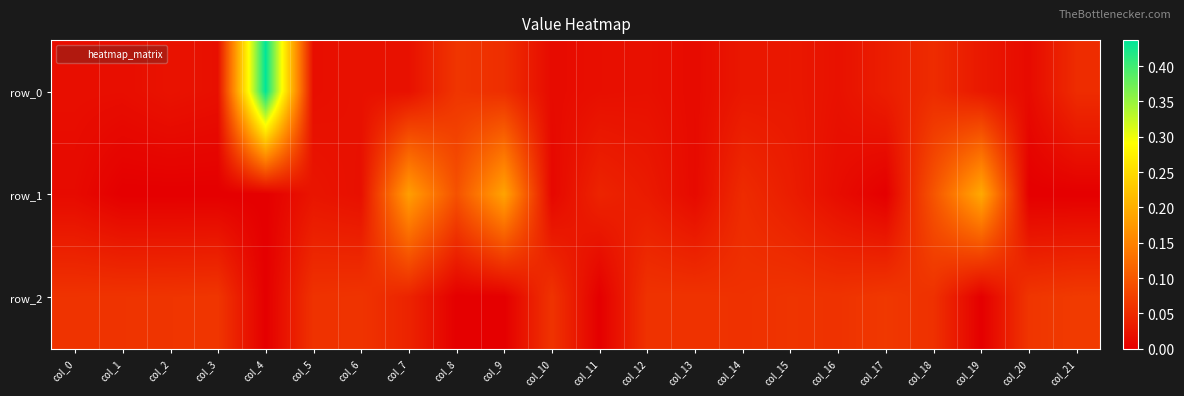

How many distinct data groups are displayed?

3